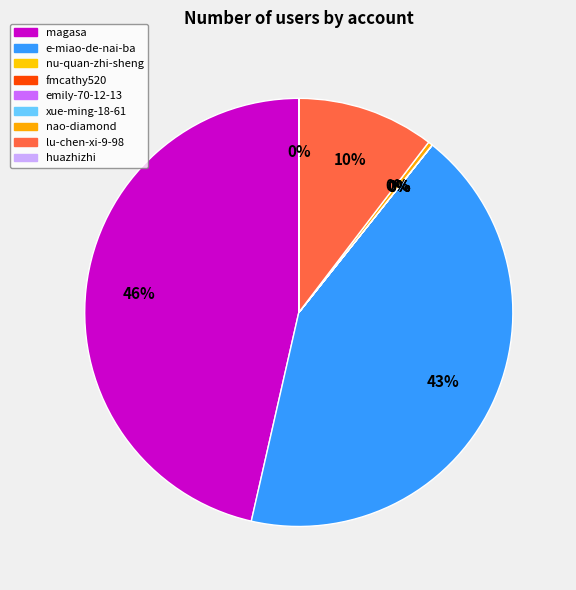

Combined, what portion of the pie is emily-70-12-13 and nao-diamond?

0.3%